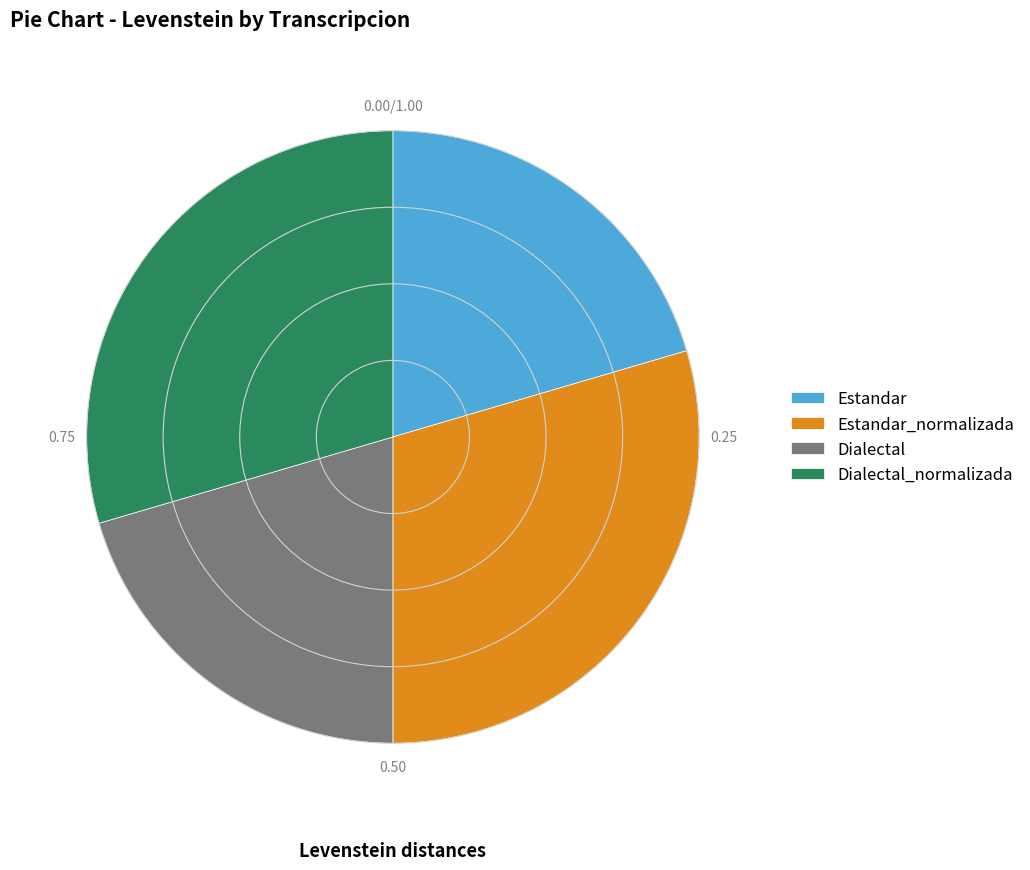

What is the ratio of the value at Estandar_normalizada to the value at Estandar?

1.4